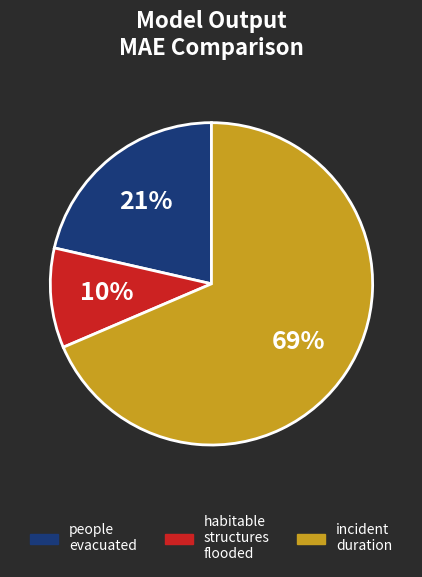

Which category has the smallest portion of the pie?

habitable structures flooded